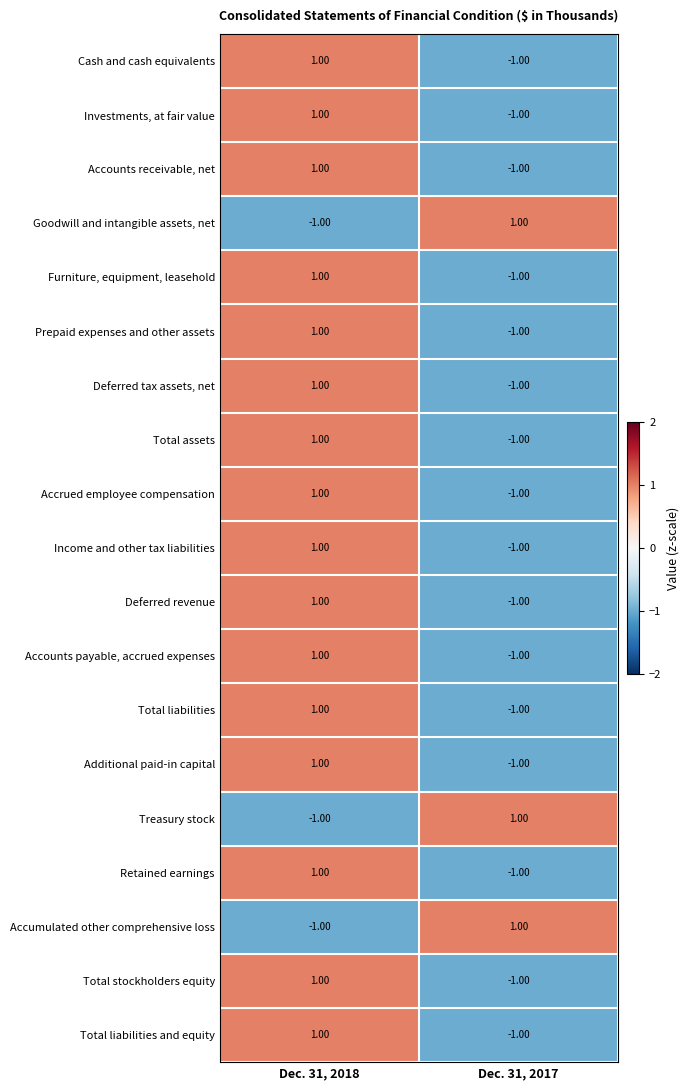

At which category is the sum across all series the highest?

Dec. 31, 2018